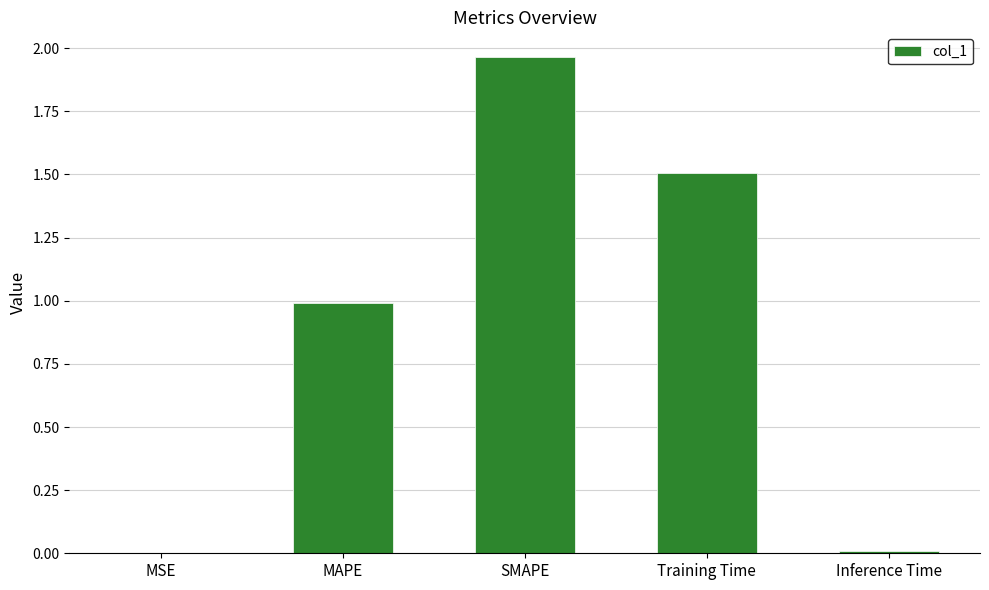

Between MSE and SMAPE, which is larger?

SMAPE